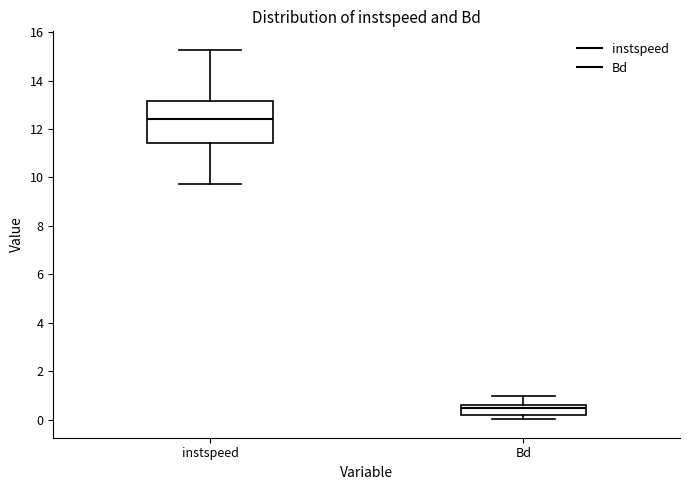

Where does the upper whisker of the box for instspeed end on the y-axis? The values are not printed on the chart, so give them approximately, as read against the axis.

15.2